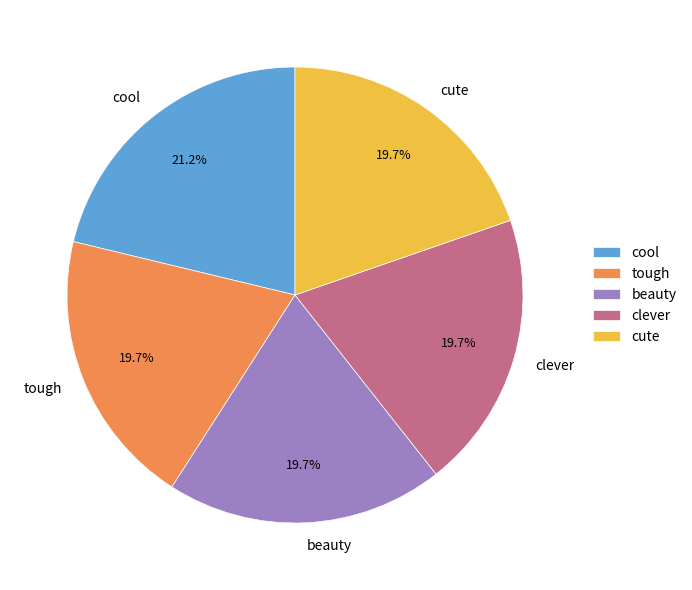

Which slice is the largest?

cool